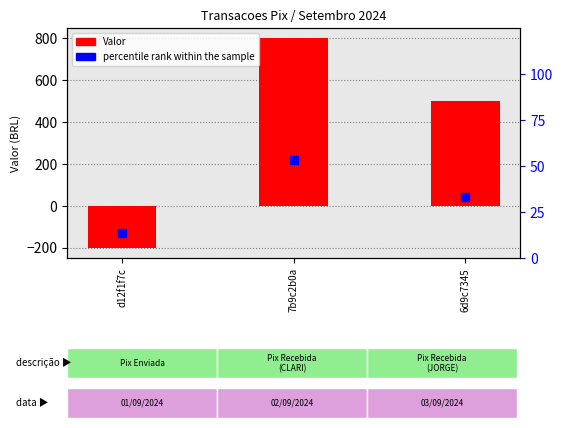

Is the value of Valor at 6d9c7345 greater than the value of percentile rank within the sample at d12f1f7c?

Yes